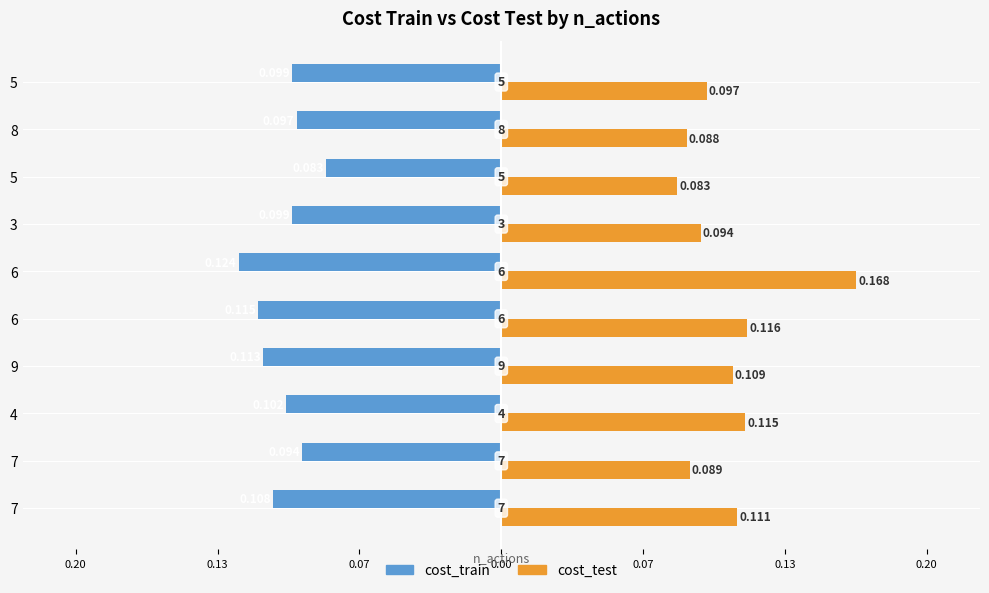

What is the difference between the maximum and minimum values in the cost_test series?

0.1